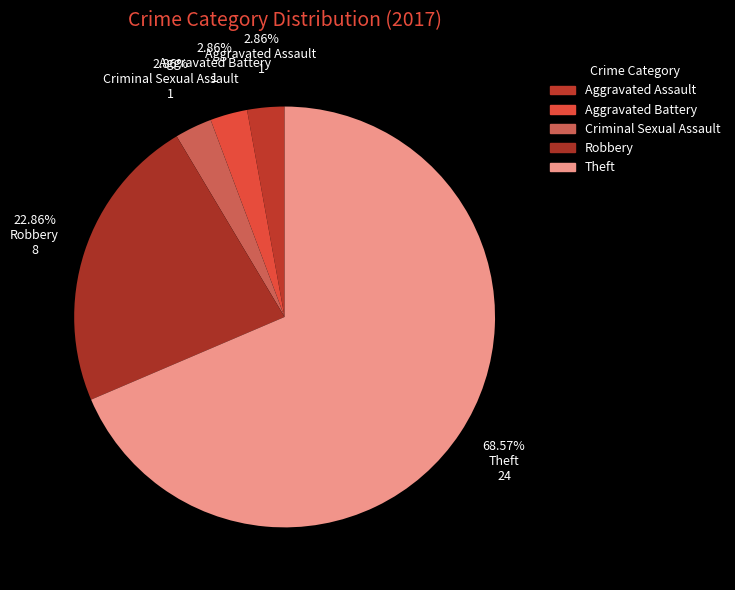

Is it true that Aggravated Battery is 18% of the pie?

False